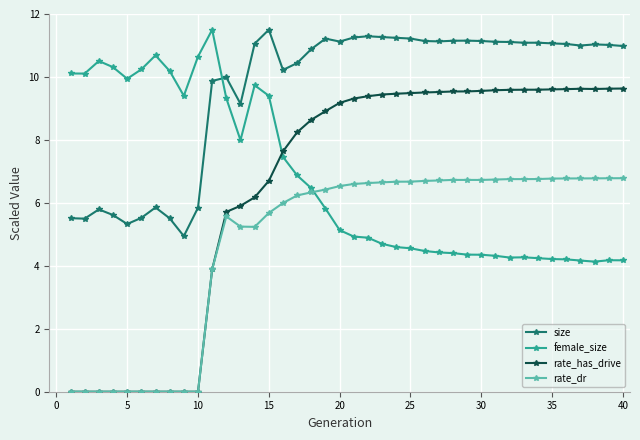

How many data points does each series have?

40